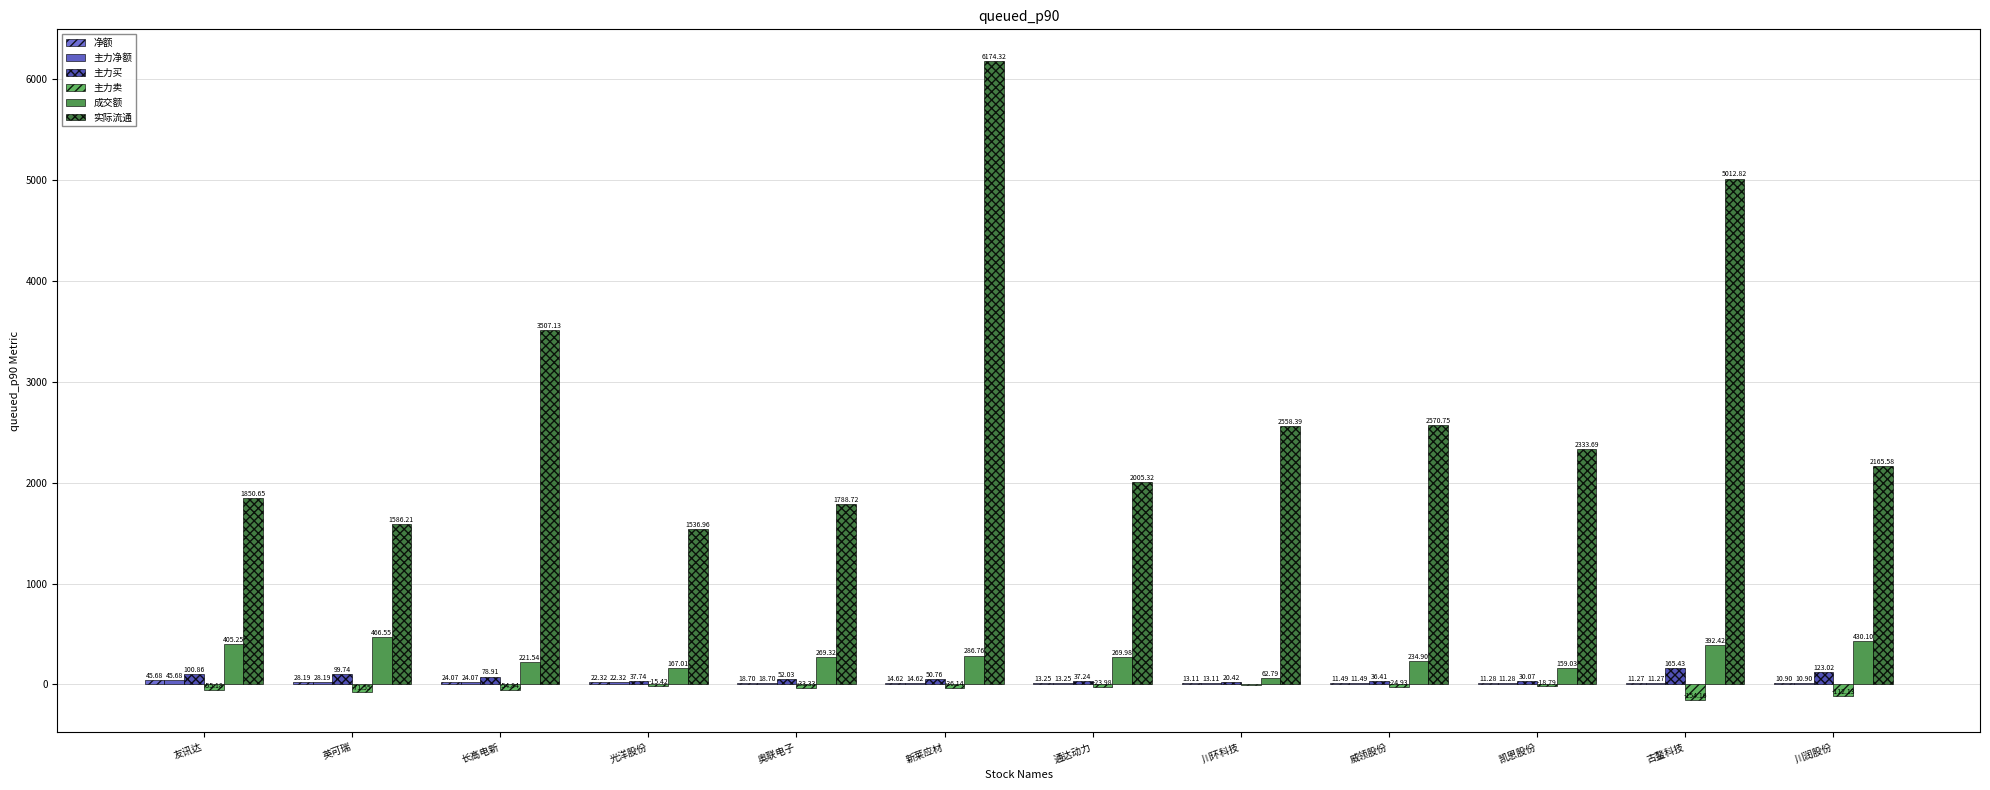

How many groups of bars are there?

12